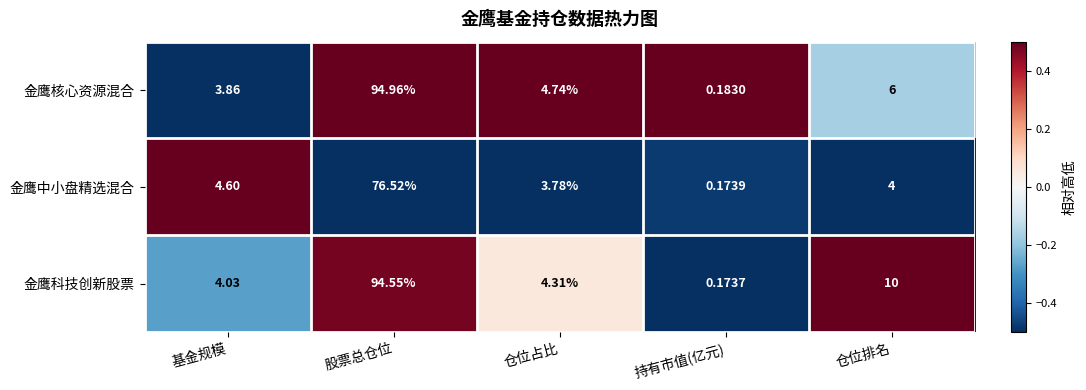

Which series has the largest total across all categories?

金鹰科技创新股票